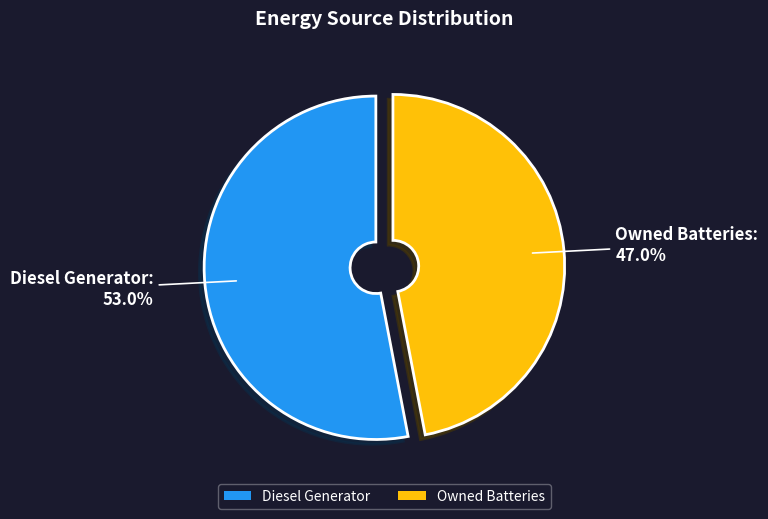

Between Owned Batteries and Diesel Generator, which is larger?

Diesel Generator